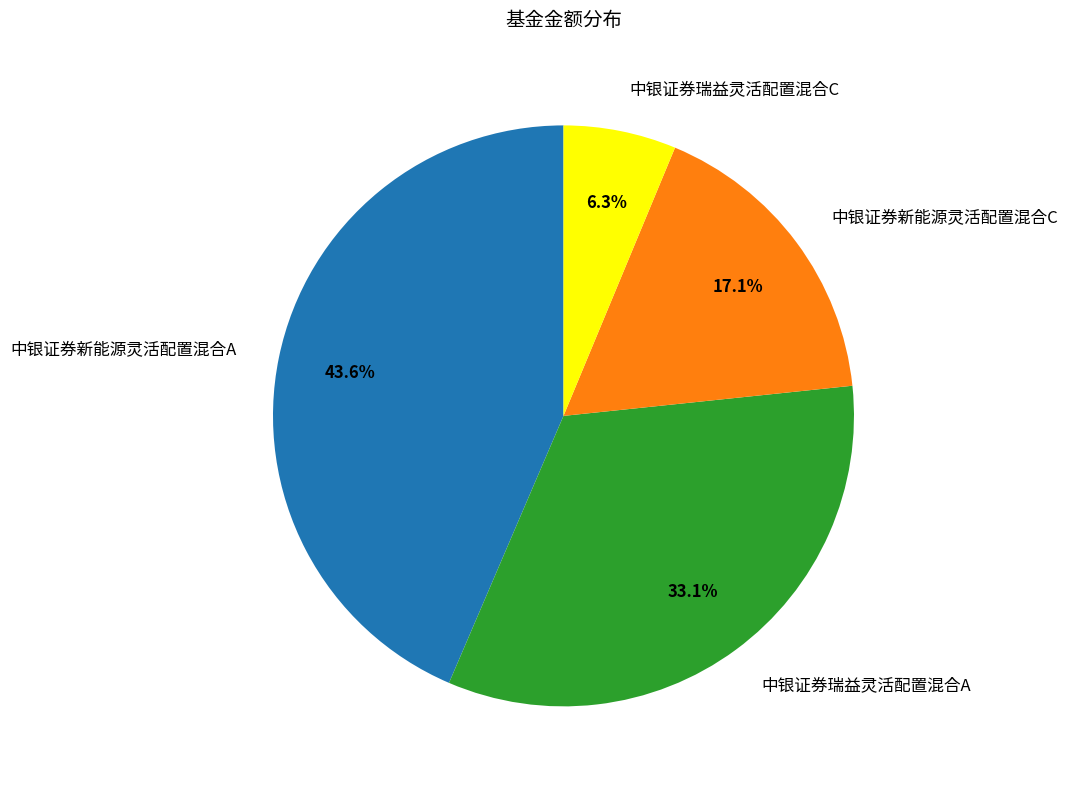

Is there a majority slice in this chart?

No